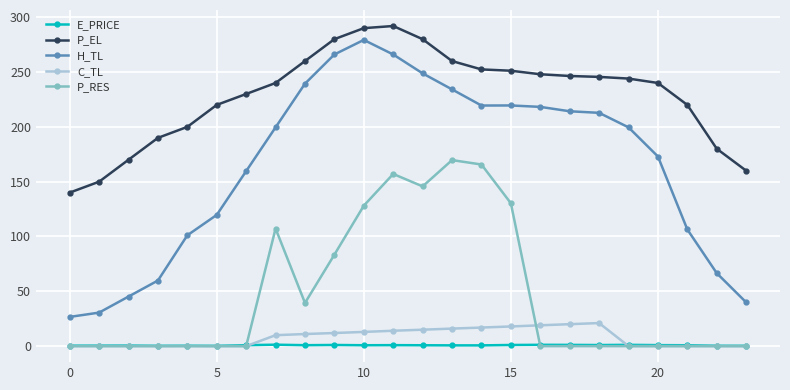

True or false: H_TL and P_EL cross at least once.

False